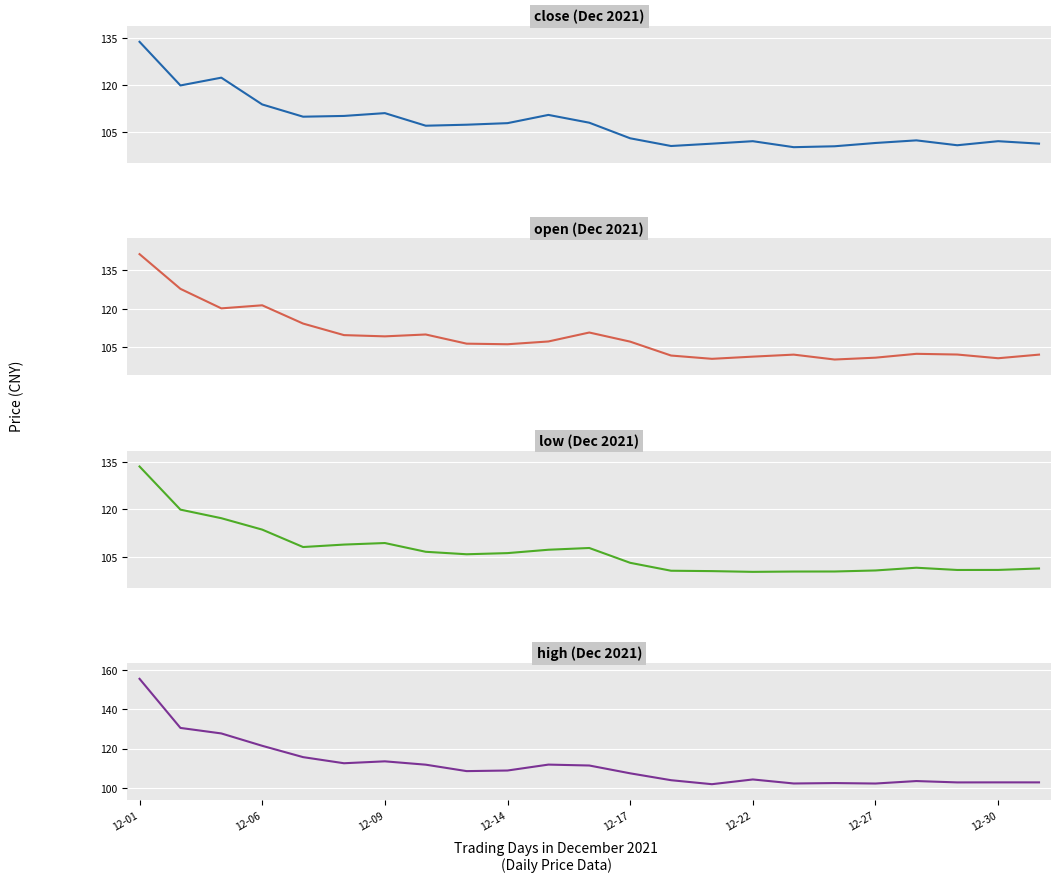

Which series has the largest total across all categories?

high